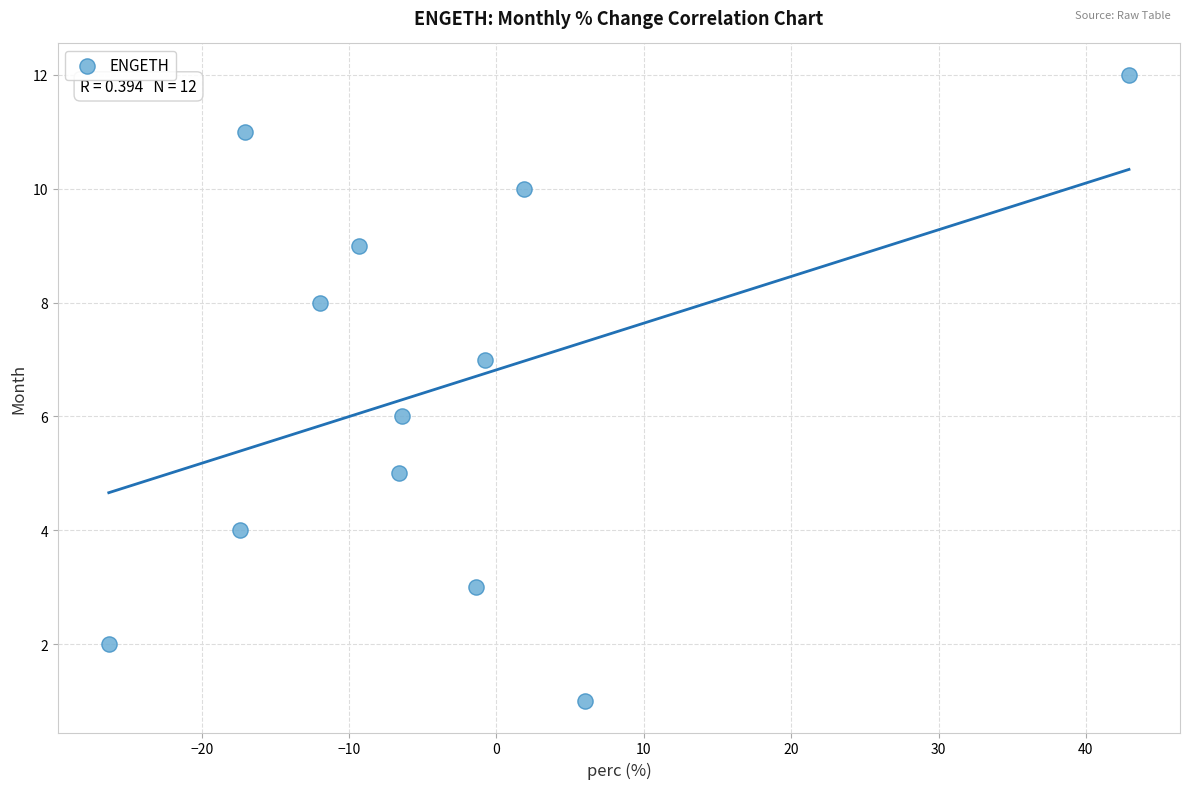

What is the range of Y values (max minus min)?

11